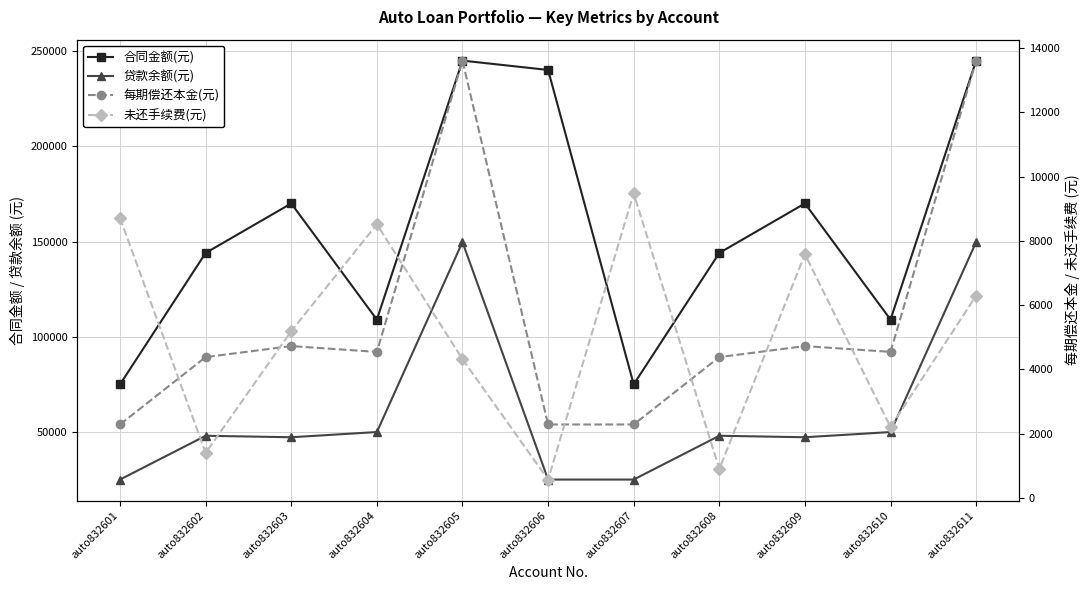

What is the sum of all 合同金额(元) values?

1726100.0